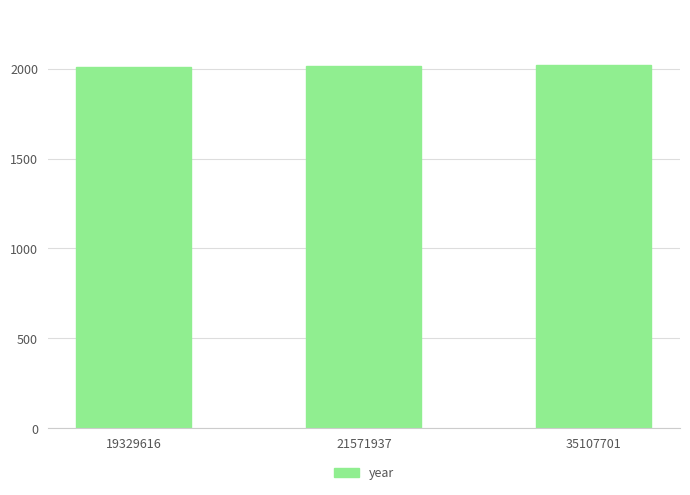

What is the sum of the values at 35107701 and 19329616?

4031